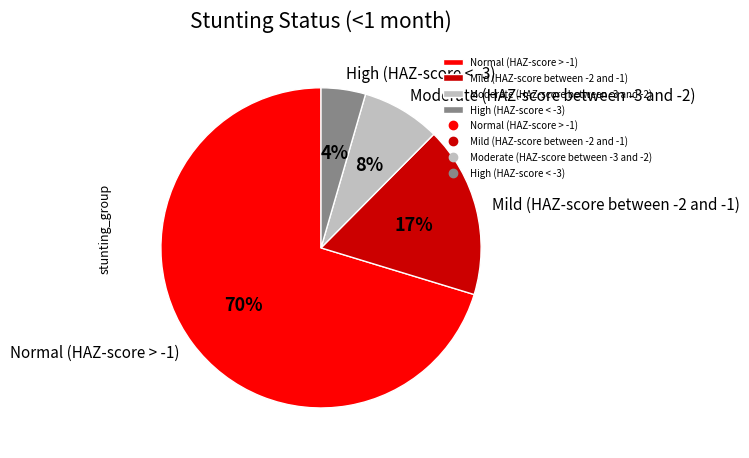

Is there a majority slice in this chart?

Yes